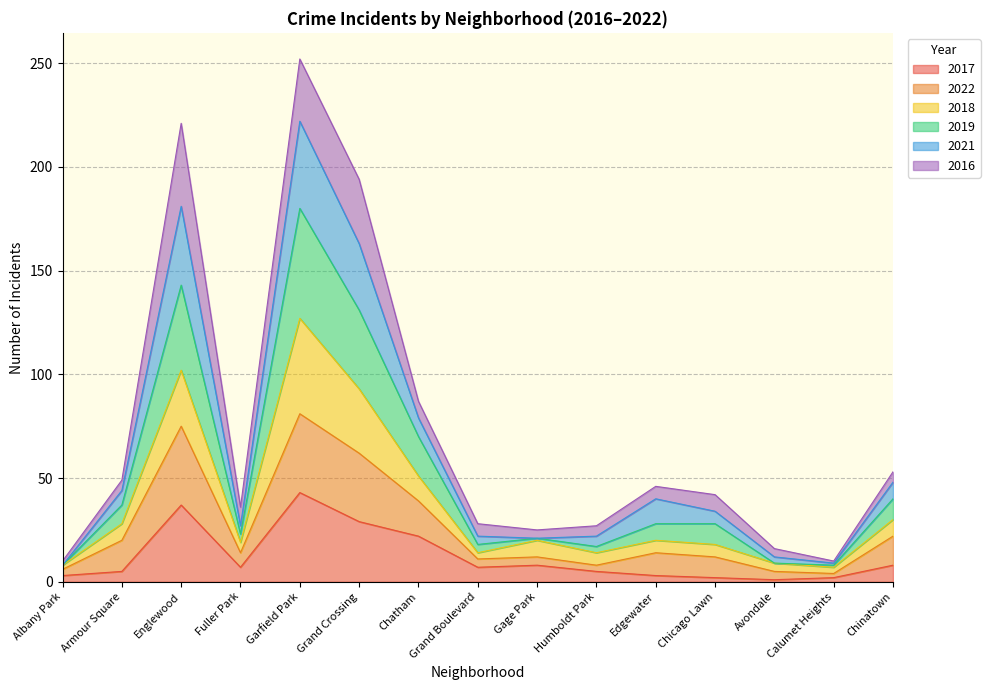

What is the highest value of the 2017 series?

43